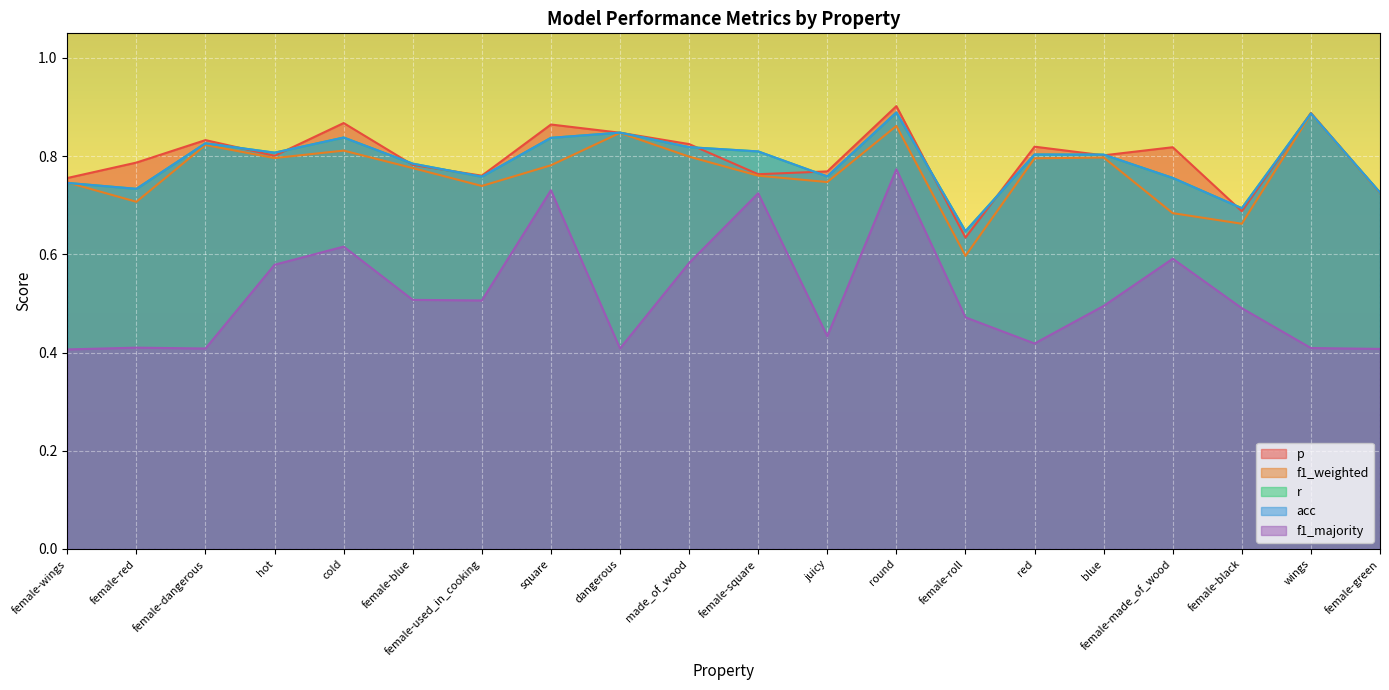

The value of f1_weighted at cold is 0.8. True or false?

True